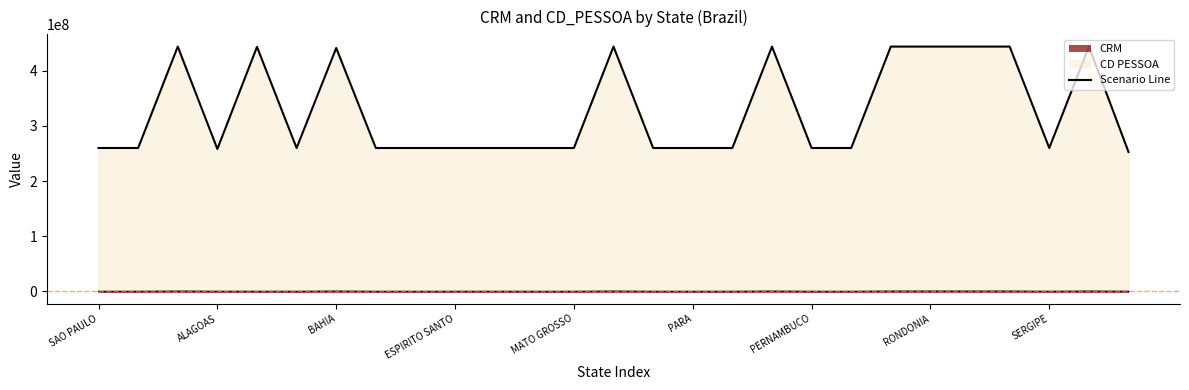

What is the average value of the CD PESSOA Line series?

327622004